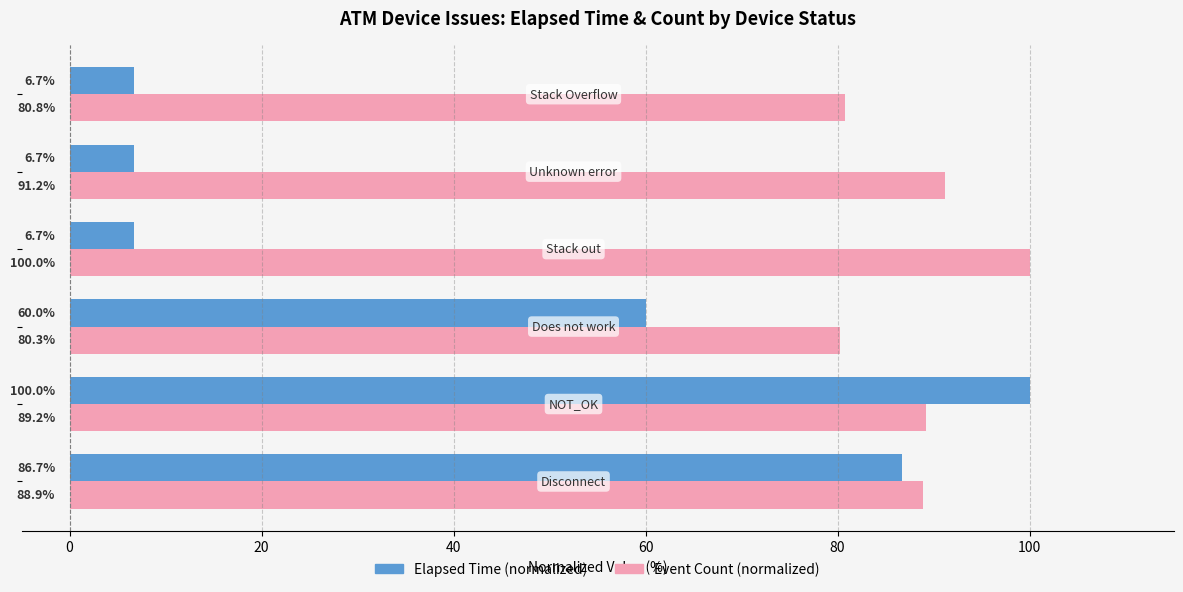

Which series has the largest range (max minus min)?

Elapsed Time (normalized)